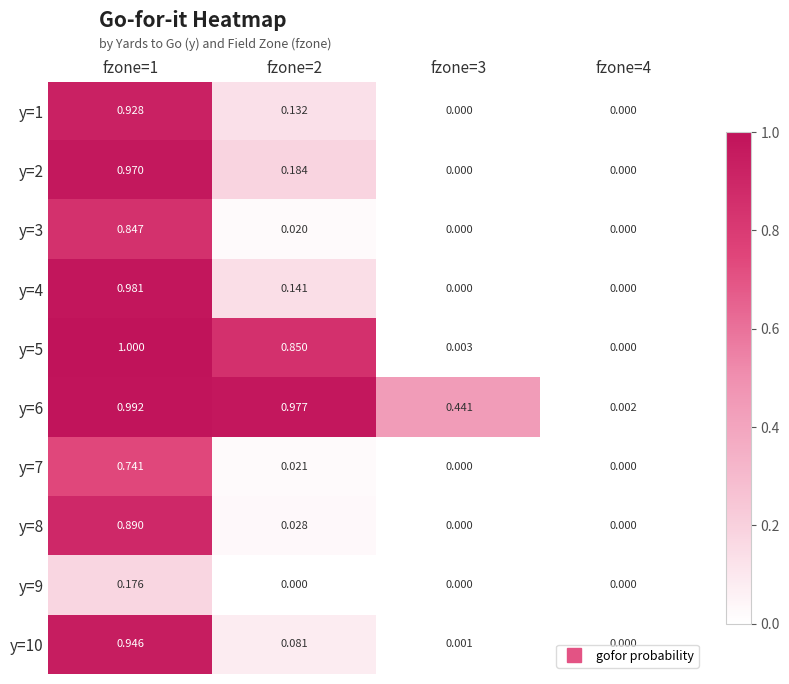

Is the value of y=1 at fzone=1 greater than the value of y=6 at fzone=2?

No